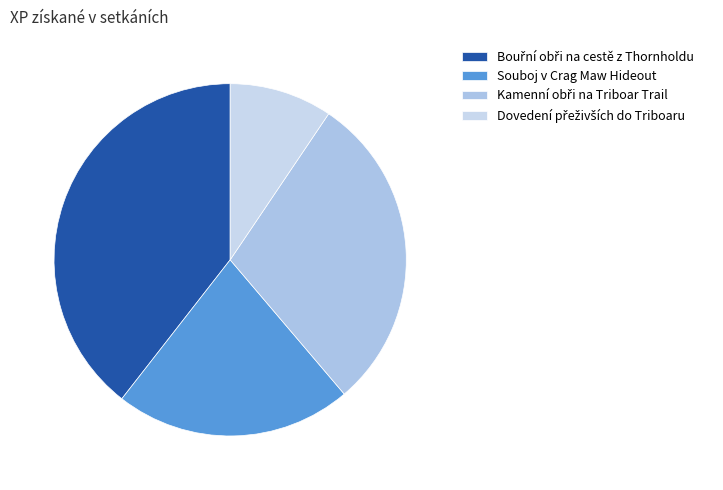

True or false: Dovedení přeživších do Triboaru accounts for 19% of the total.

False